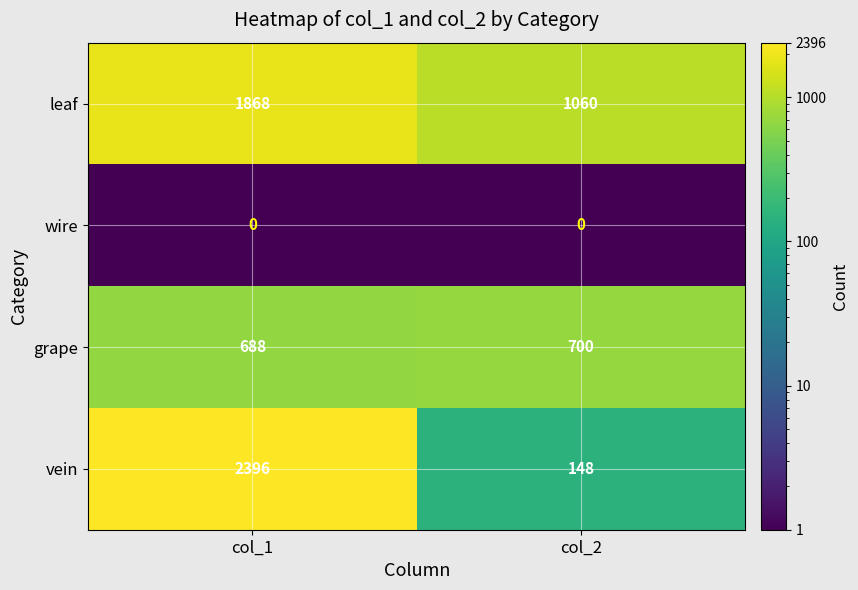

What is the total value across all series at col_2?

1908